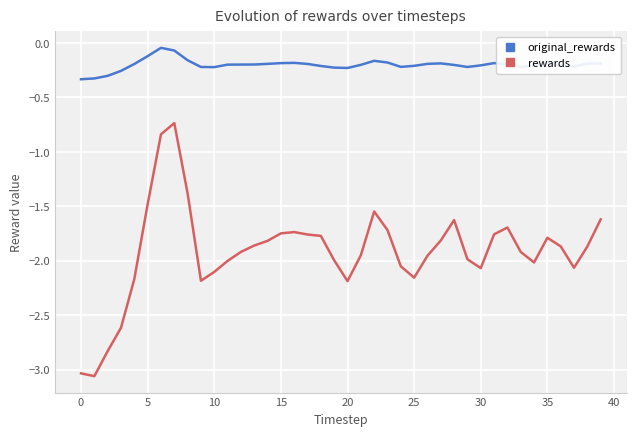

Which series has the widest spread of values?

rewards